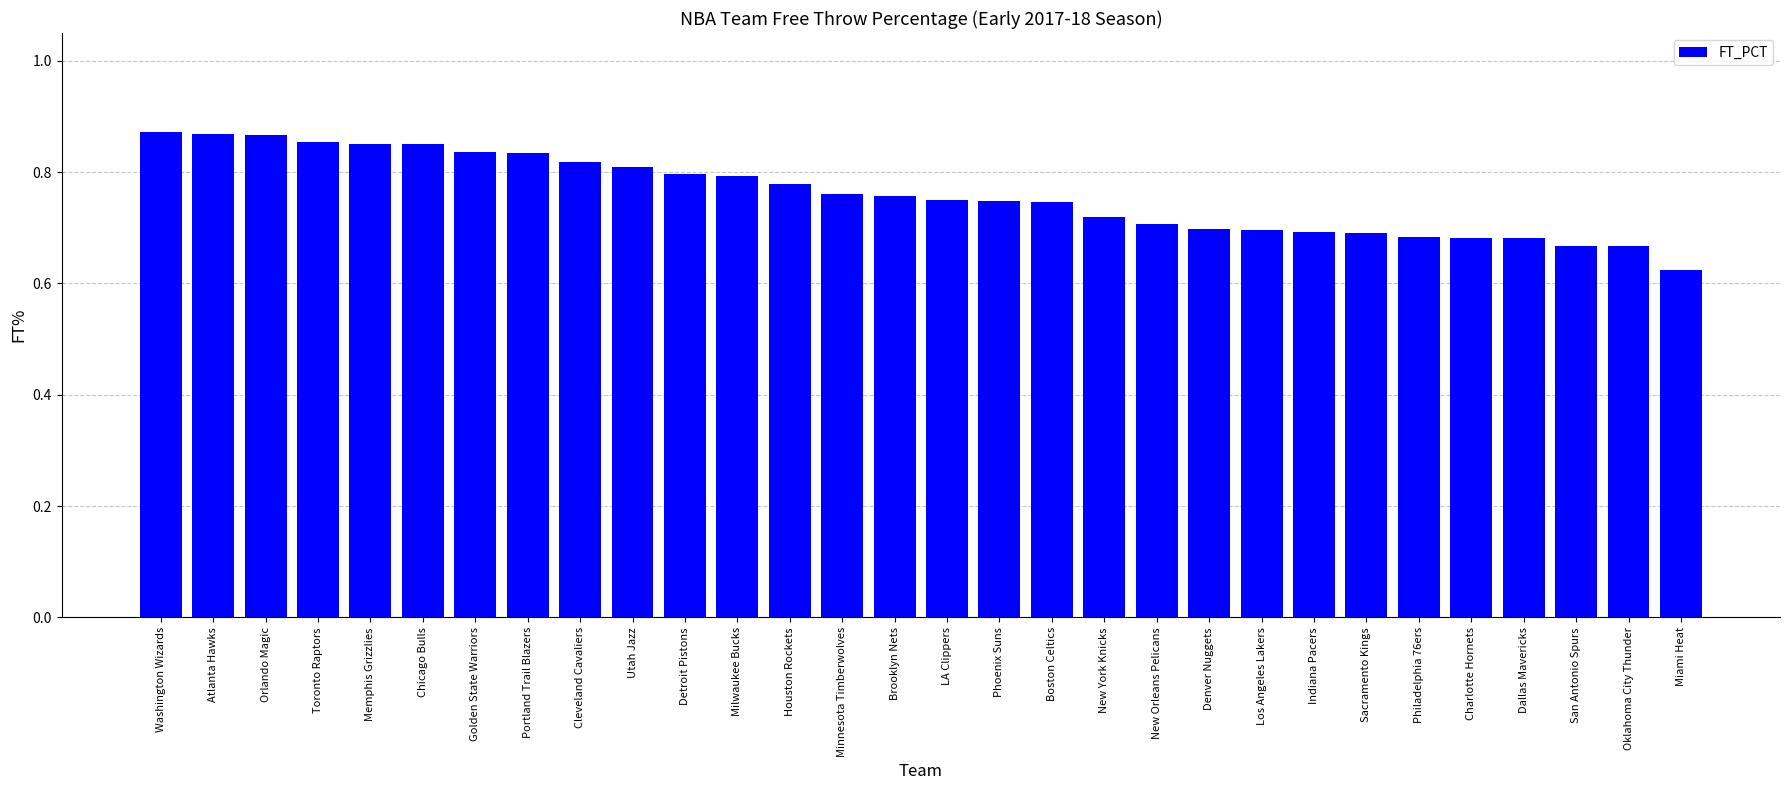

How many values are between 0 and 1?

30